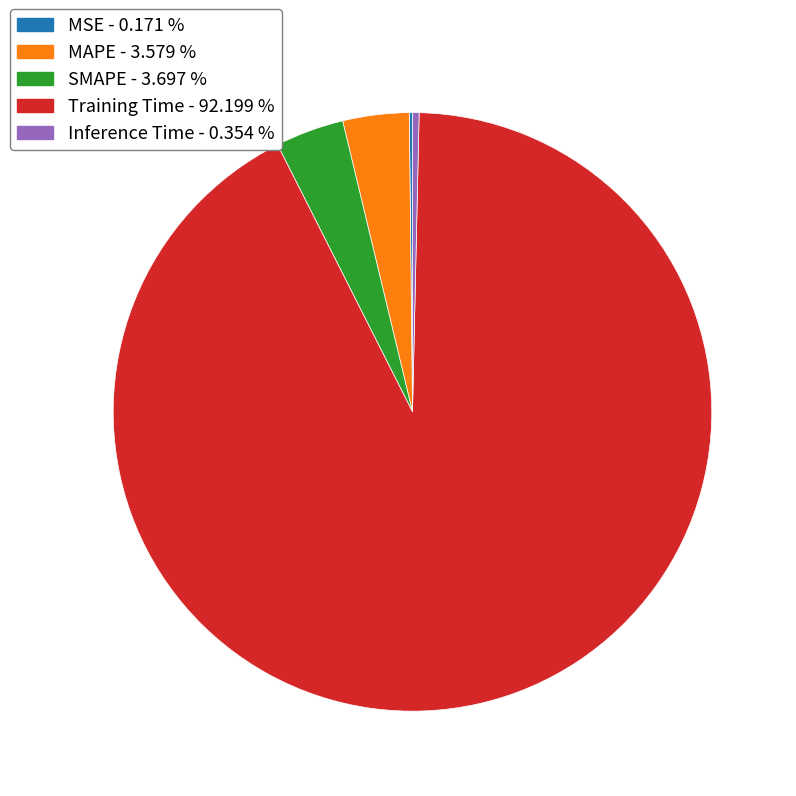

Which category has the biggest portion of the pie?

Training Time